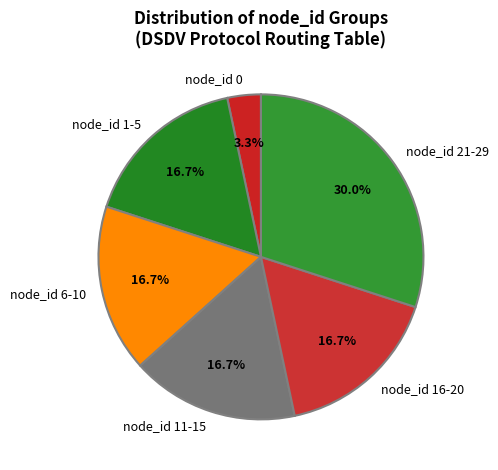

Is the sum of node_id 0 and node_id 1-5 greater than half?

No